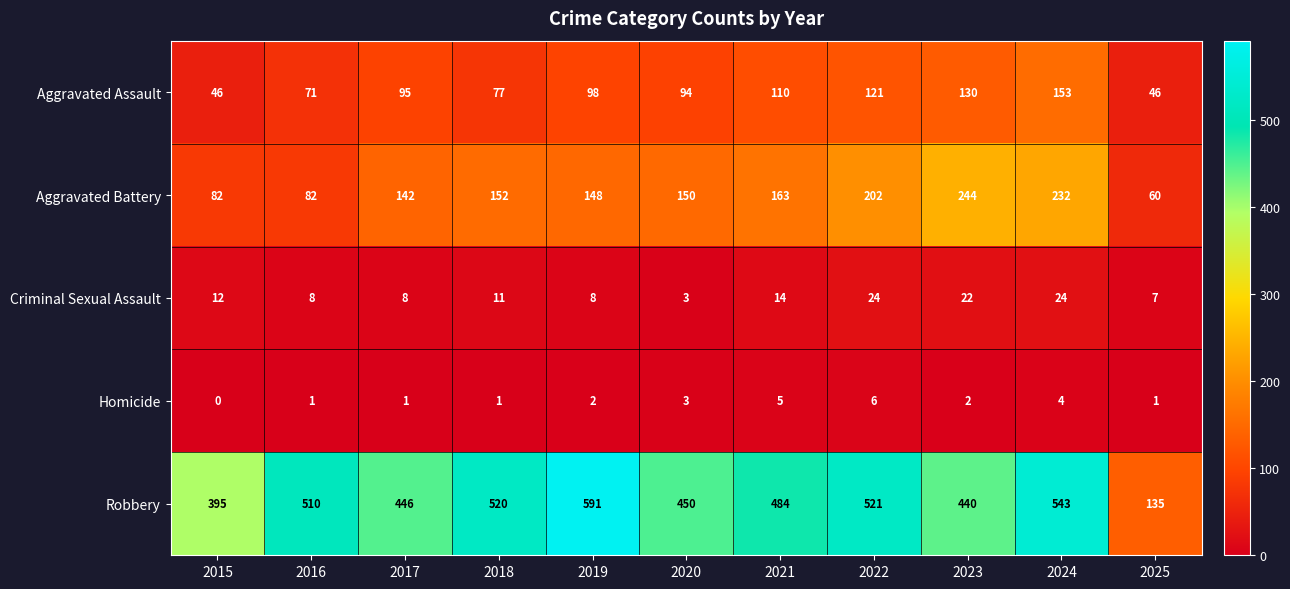

What is the sum of all Criminal Sexual Assault values?

141